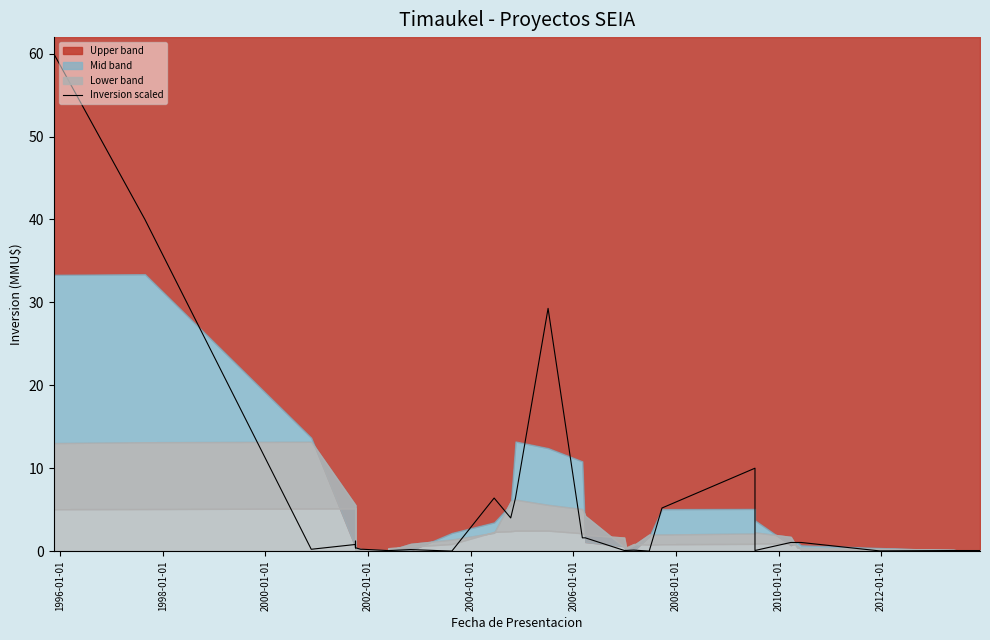

True or false: the data shows 0.1 at 33.

False